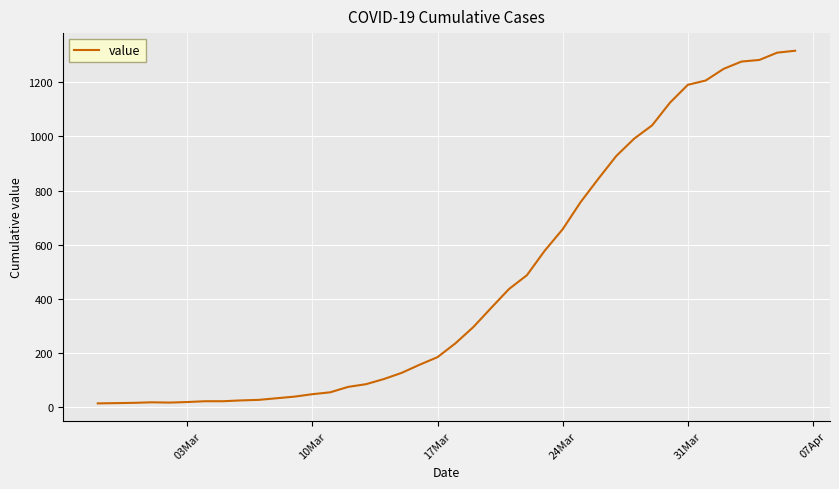

What is the greatest value displayed?

1317